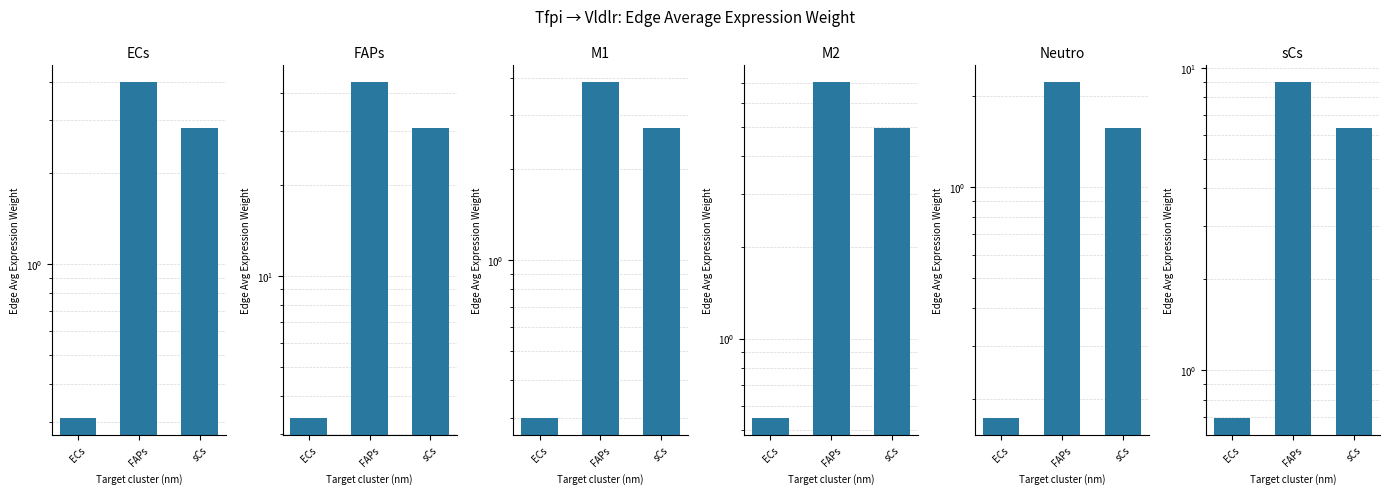

What is the difference between the FAPs values at sCs and ECs?

27.5